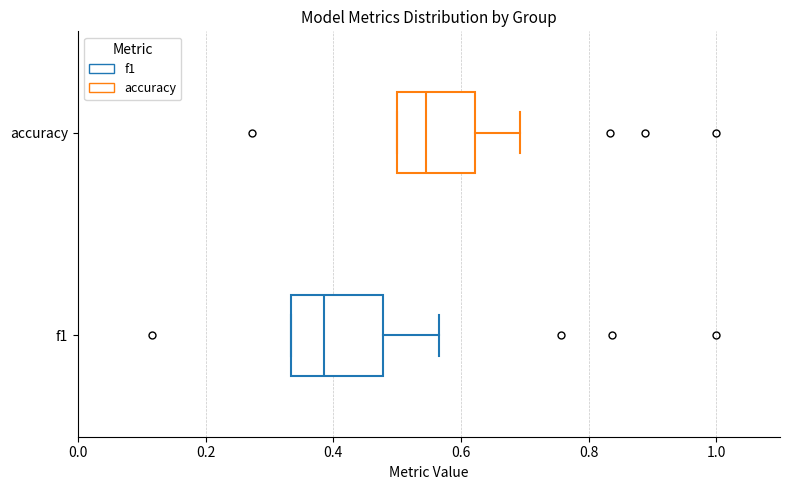

Which box is the widest, from its left edge to its right edge?

f1